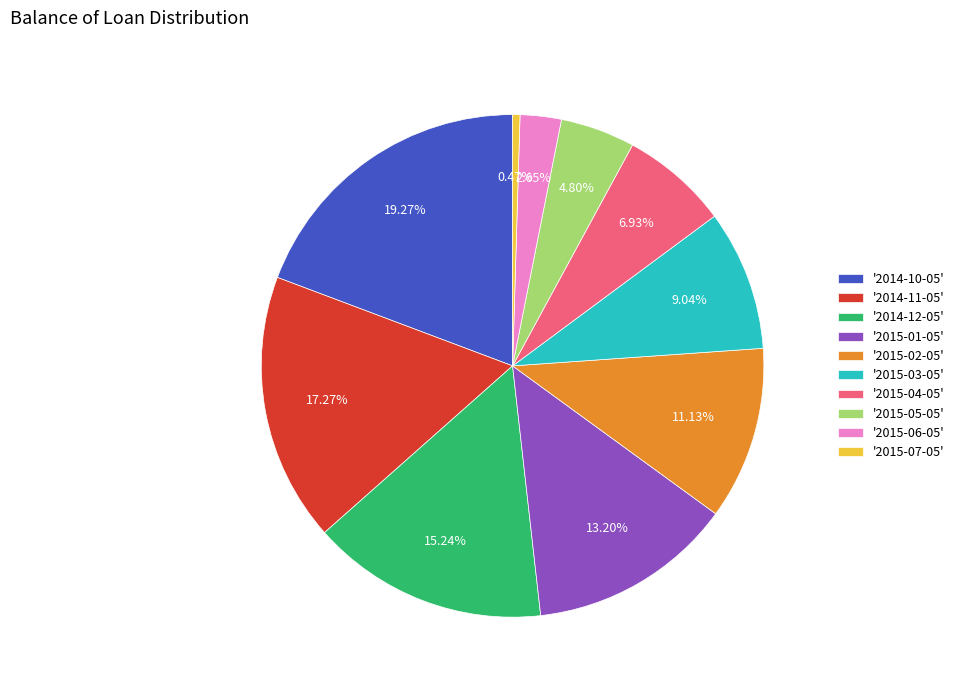

Approximately how many times larger is the value at '2015-04-05' compared to '2015-02-05'?

0.6